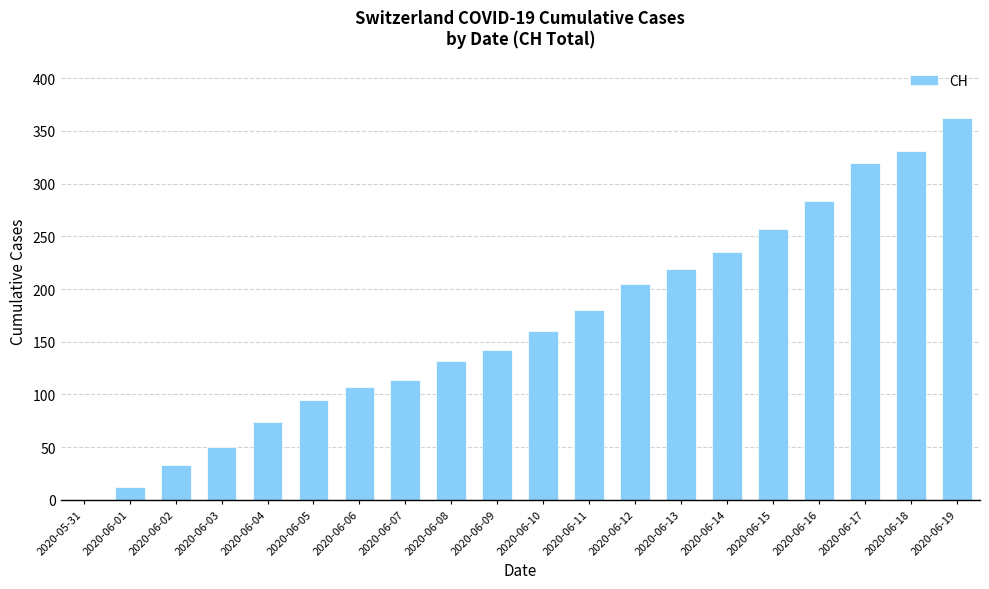

The chart shows a value of 160 at 2020-06-10. True or false?

True